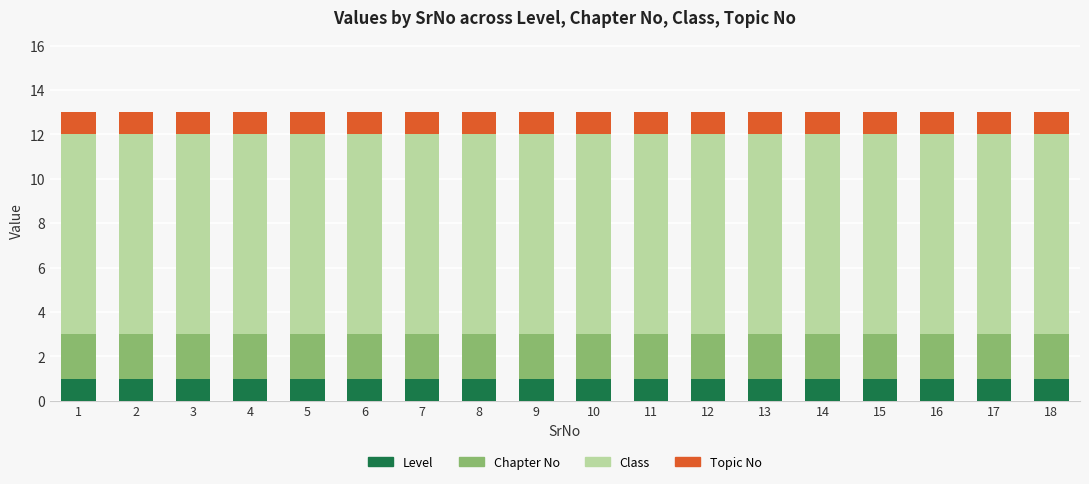

At which label is Class closest to 9?

1